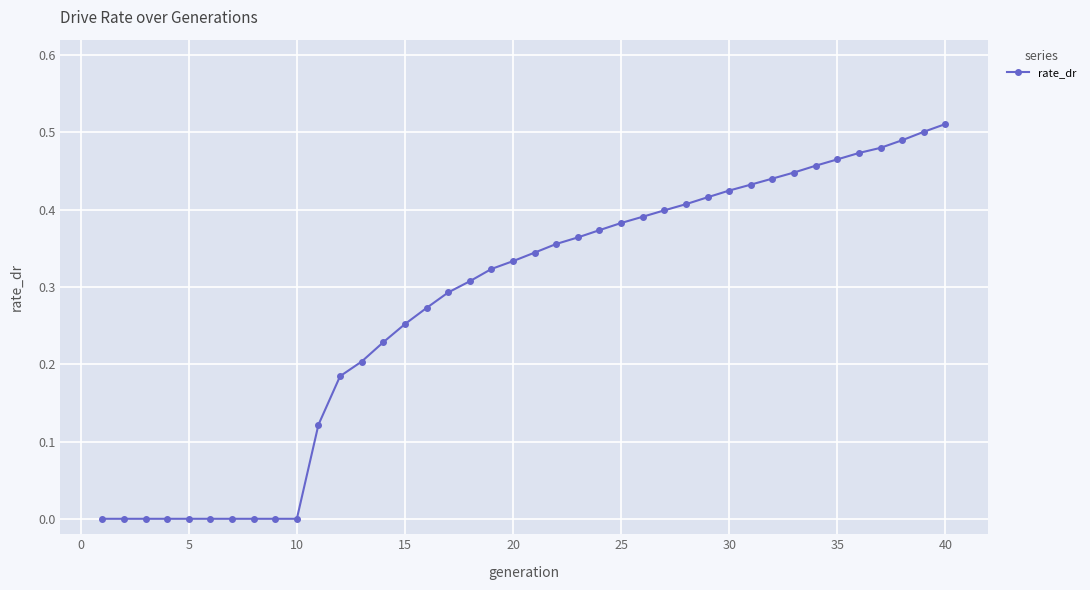

What is the sum of all values?

11.1